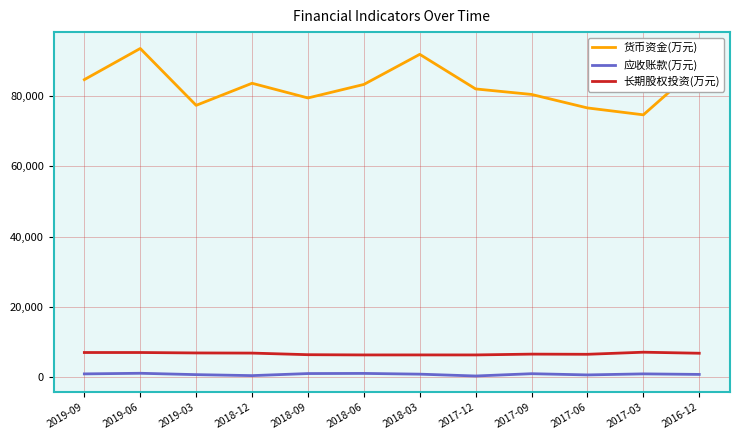

What is the difference between the highest and lowest values at 2016-12?

87842